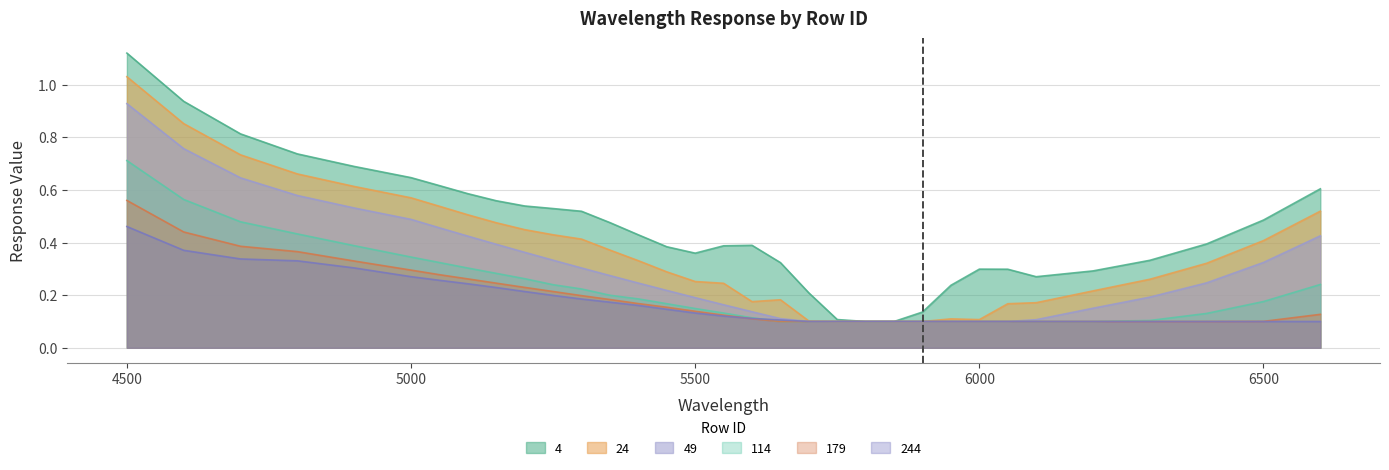

Is it true that 244 equals 0.1 at 6300?

True